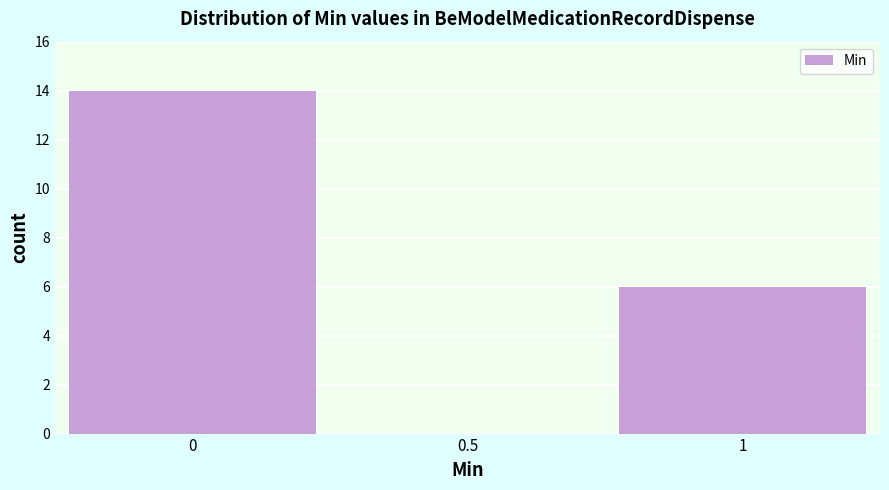

Reading right to left, list all the values displayed in this chart.

1=6	0.5=0	0=14